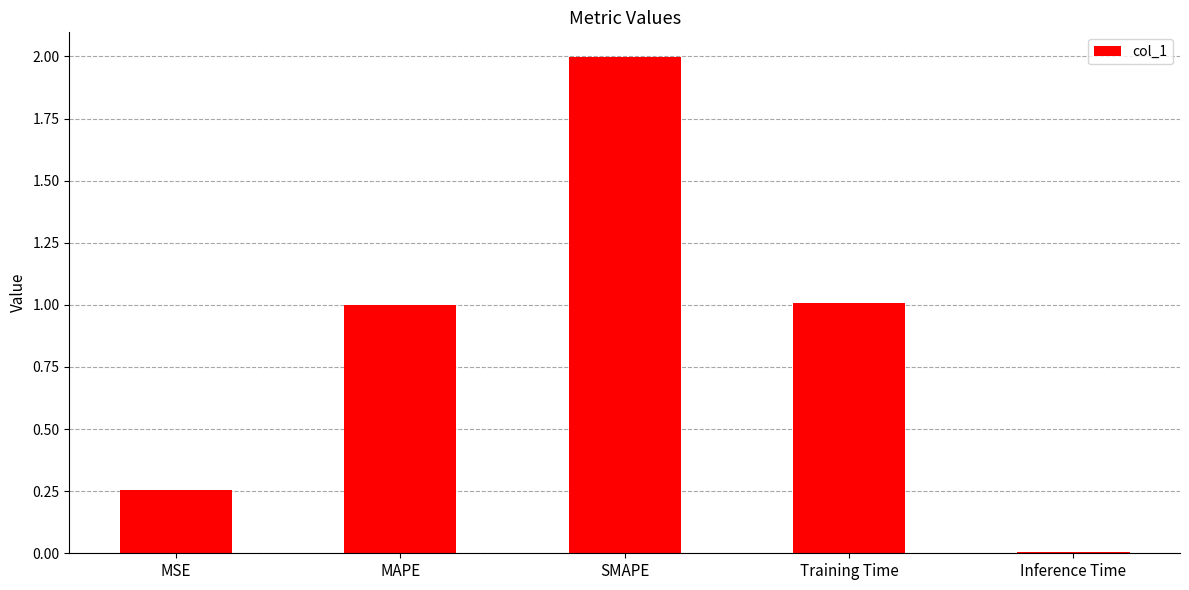

What value does the data have at SMAPE?

2.0